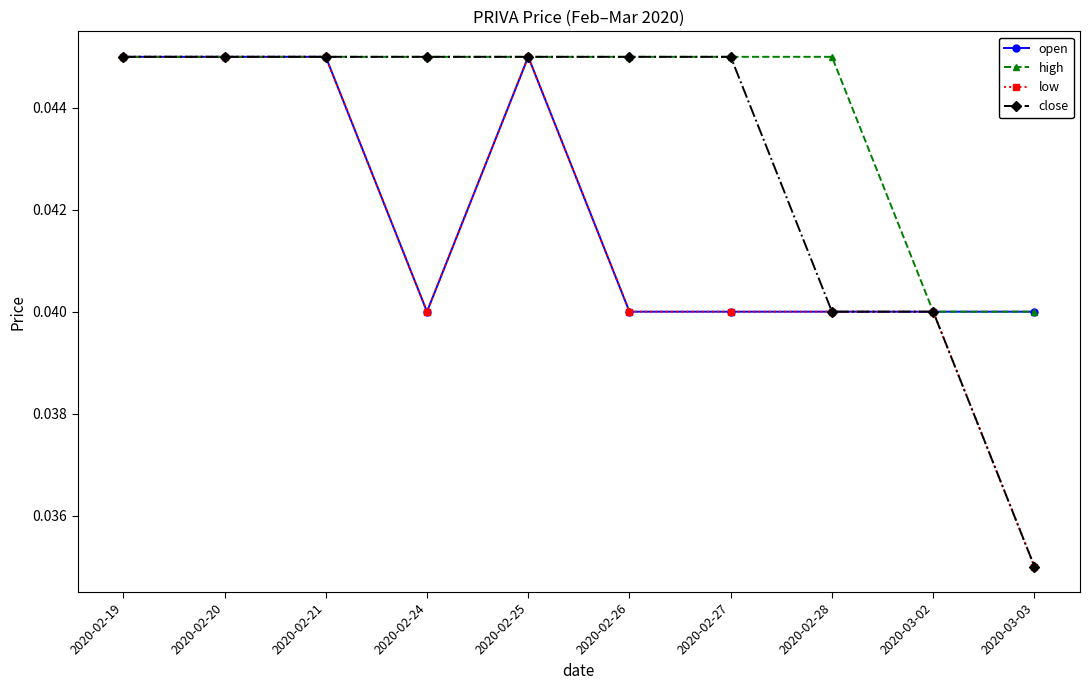

Between 2020-02-27 and 2020-03-03, which series saw the biggest shift?

close